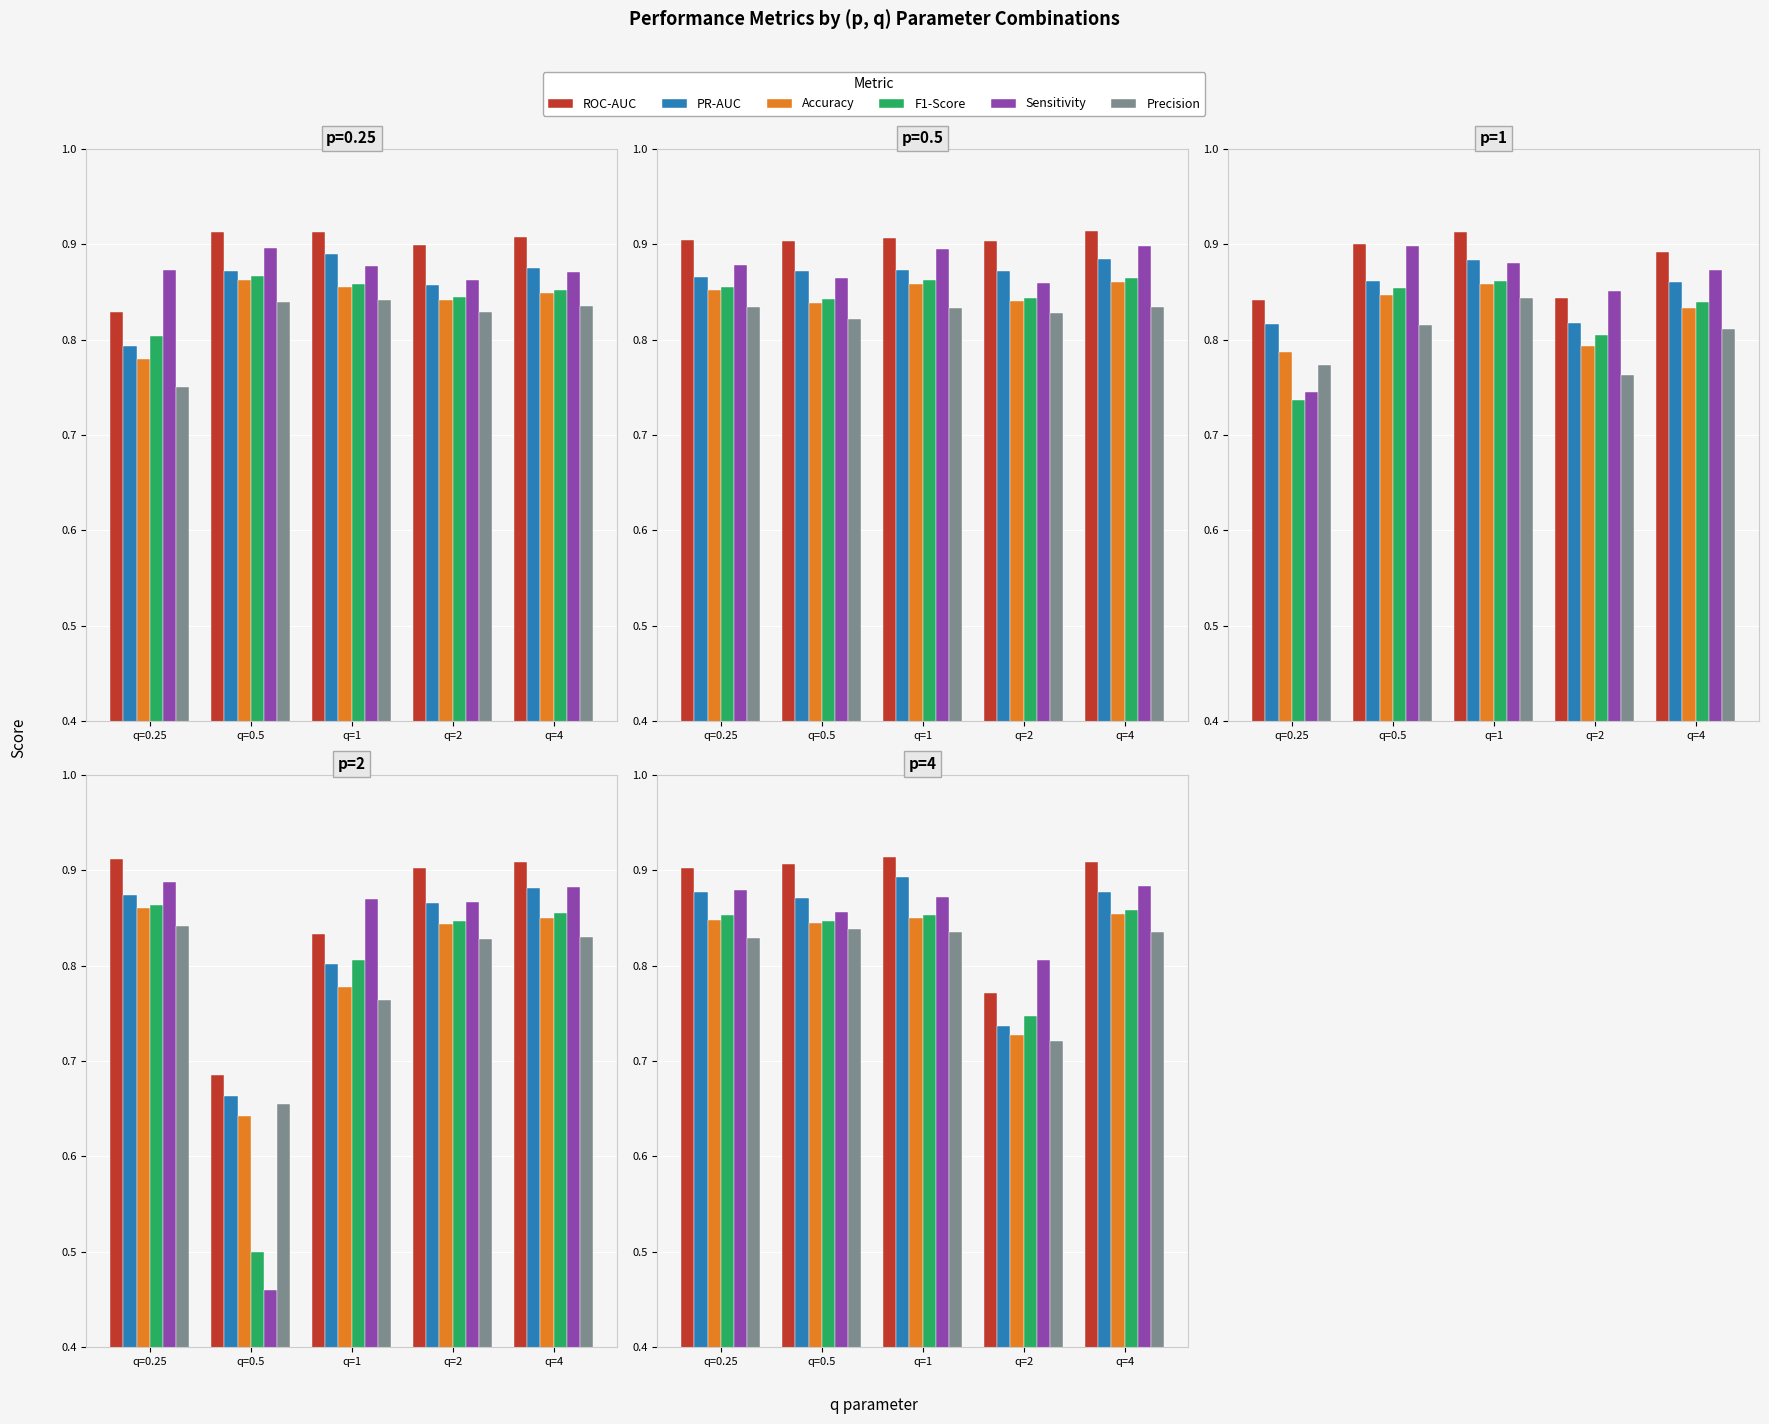

Which series has the largest total across all categories?

ROC-AUC